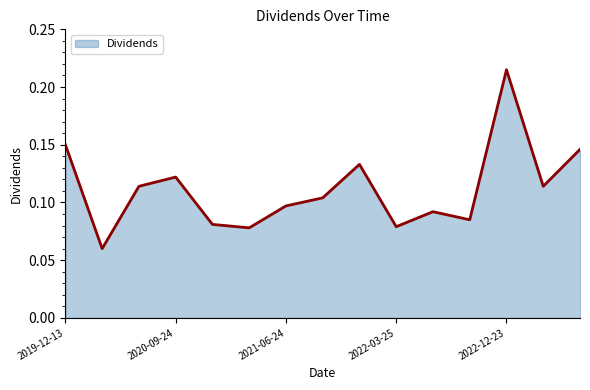

Where is the data nearest to the value 0?

2020-03-26